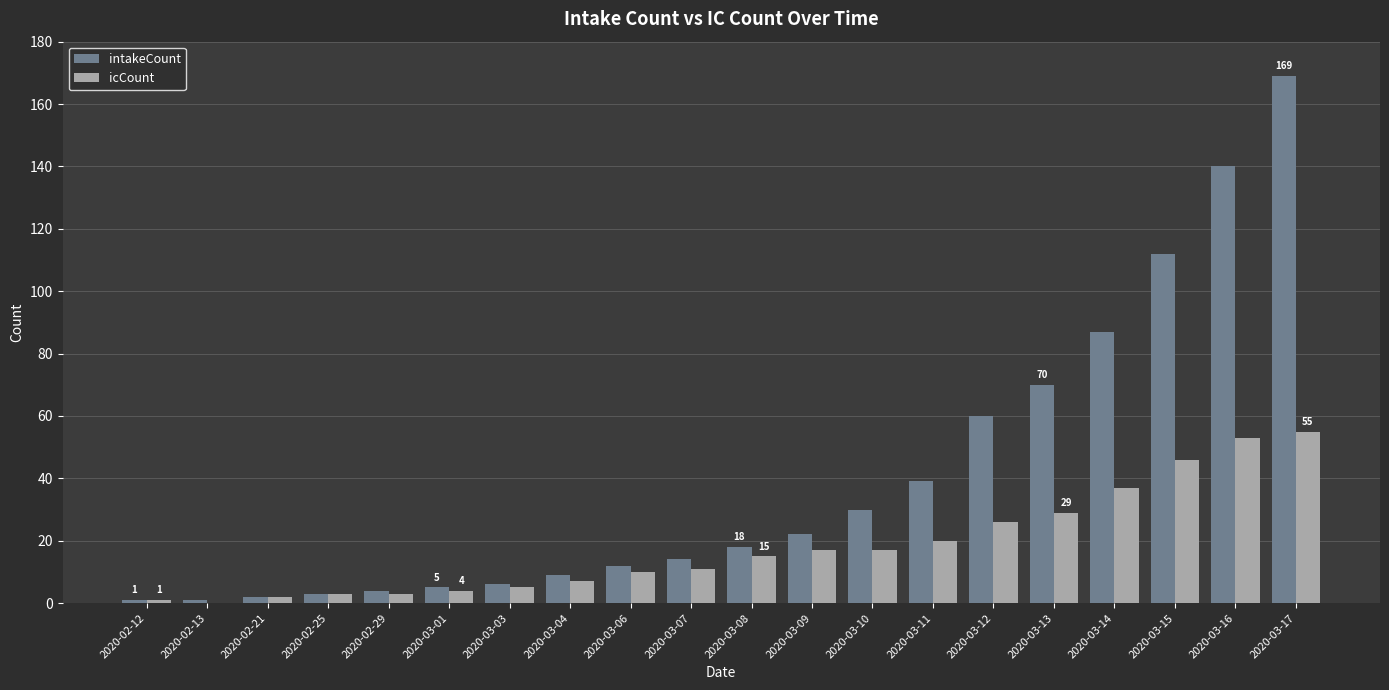

What value does the intakeCount series have at 2020-03-01?

5